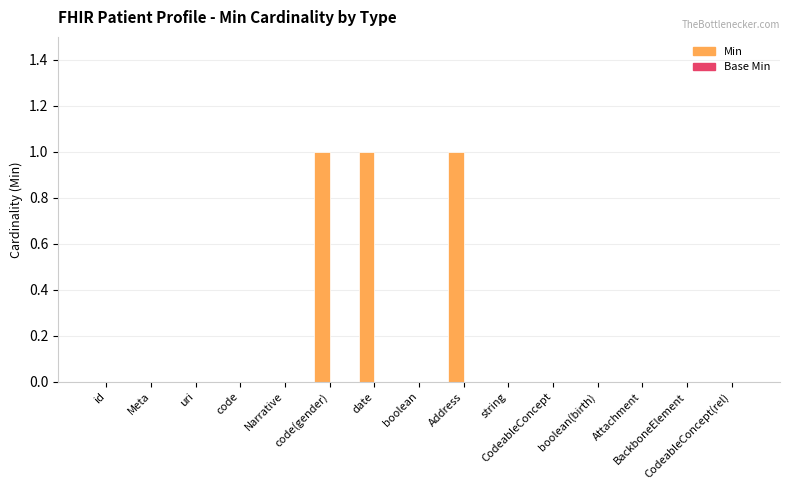

What is the sum of all values?

3